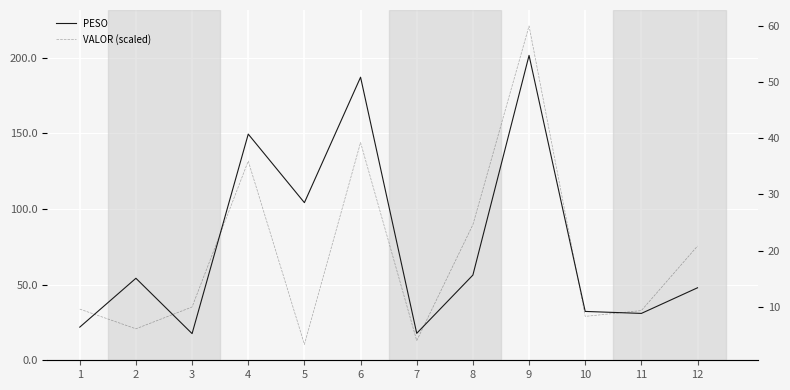

What is the value of the VALOR (scaled) point at the 8th from the left?

24.6